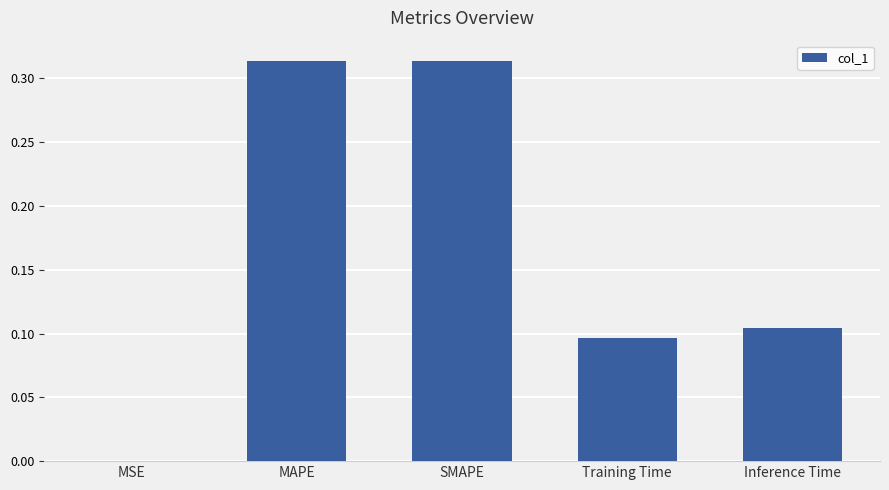

The value at MAPE is 0.1. True or false?

False